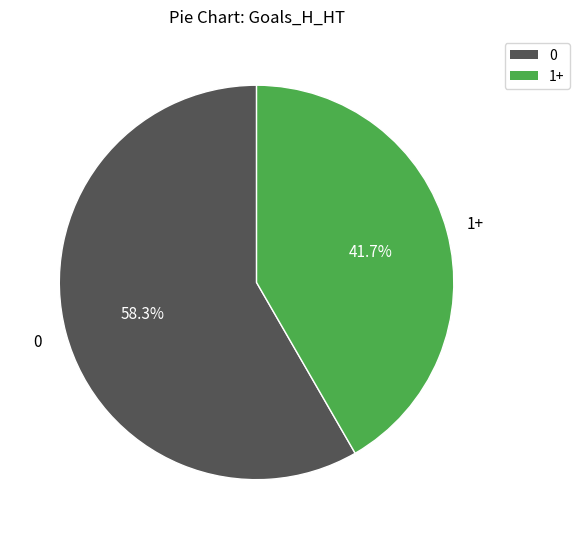

Is there any slice that represents more than half of the pie?

Yes